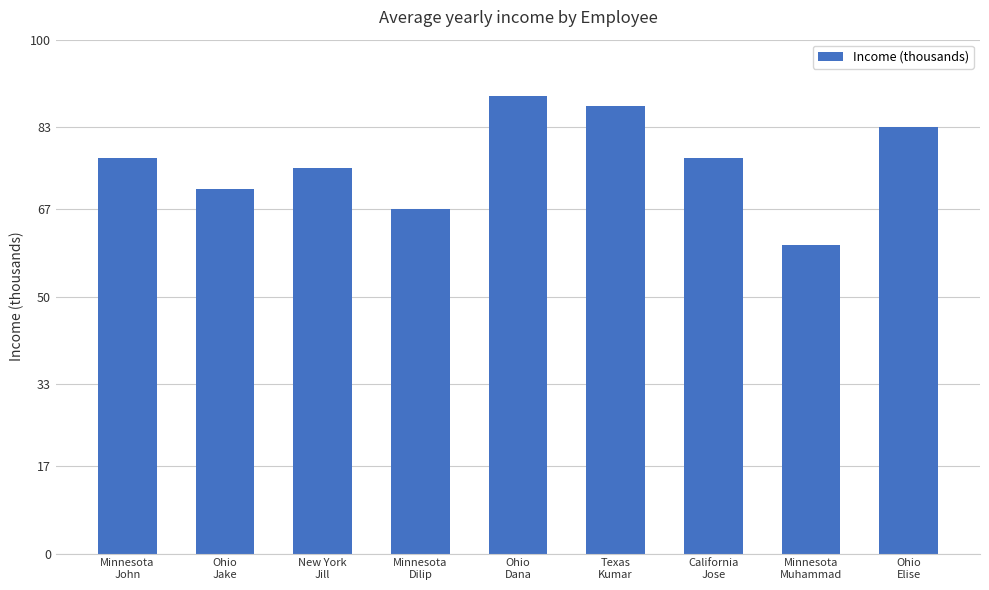

Count the values in the range 71 to 83.

5